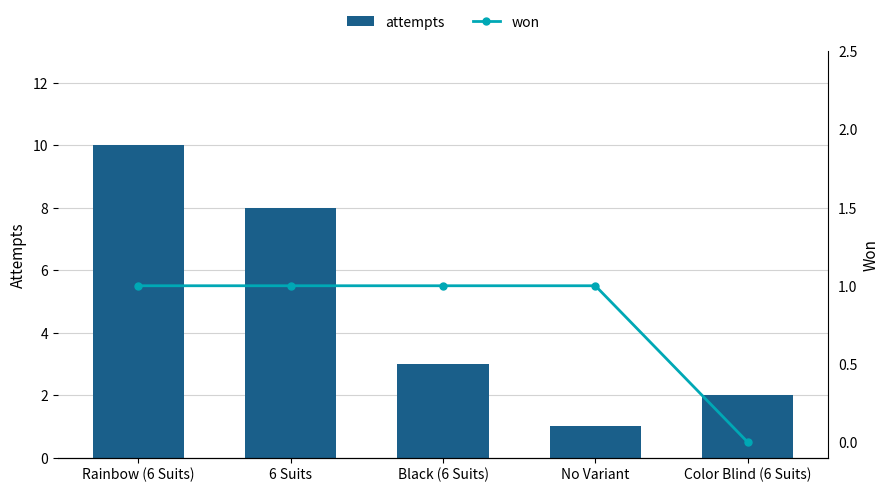

What is the label of the 5th bar from the left?

Color Blind (6 Suits)